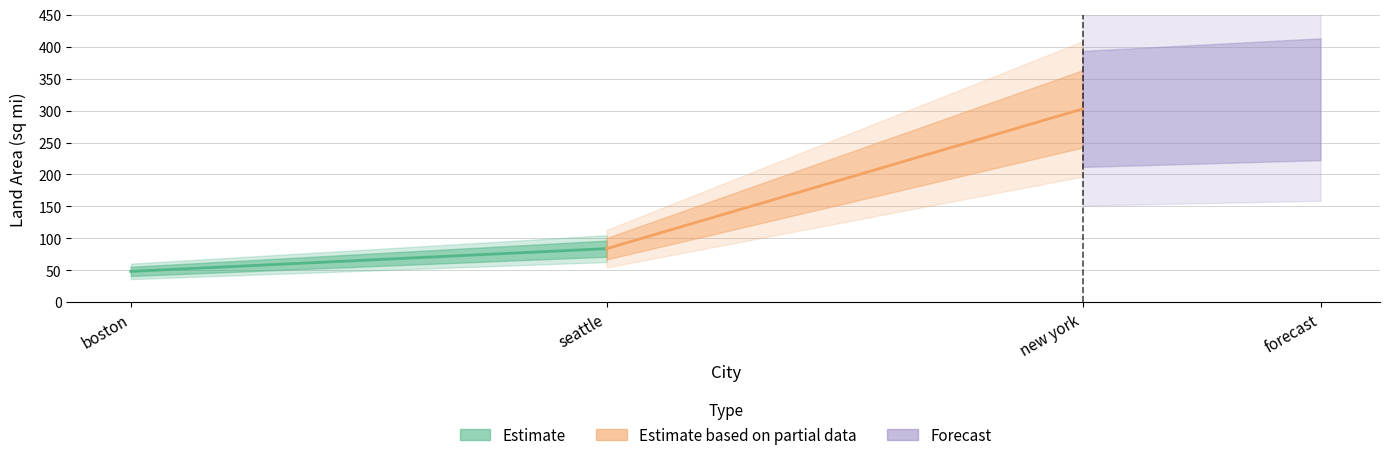

How many lines are shown in the chart?

1